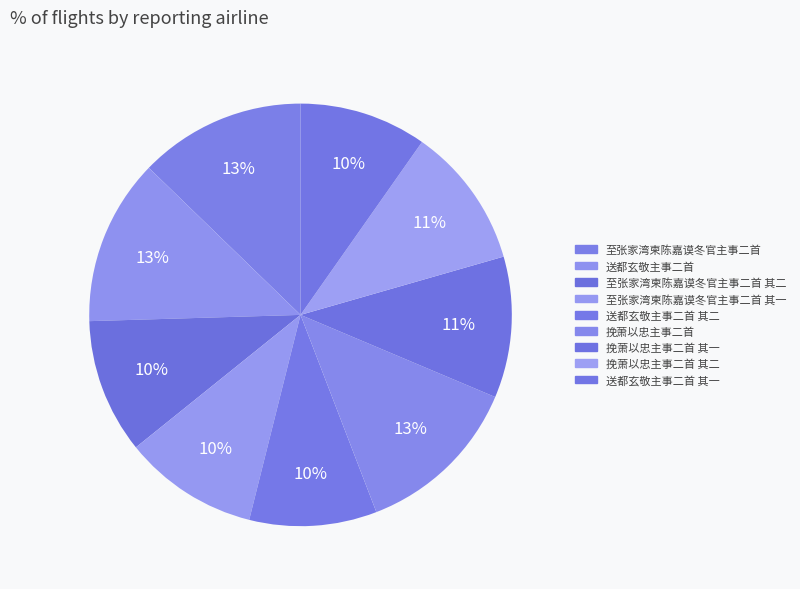

Is 挽萧以忠主事二首 其二 the majority of the pie?

No